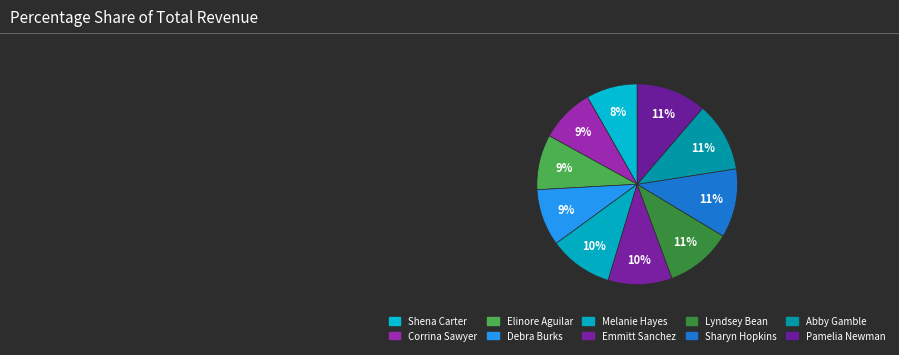

Combined, do Corrina Sawyer and Sharyn Hopkins account for over 50%?

No